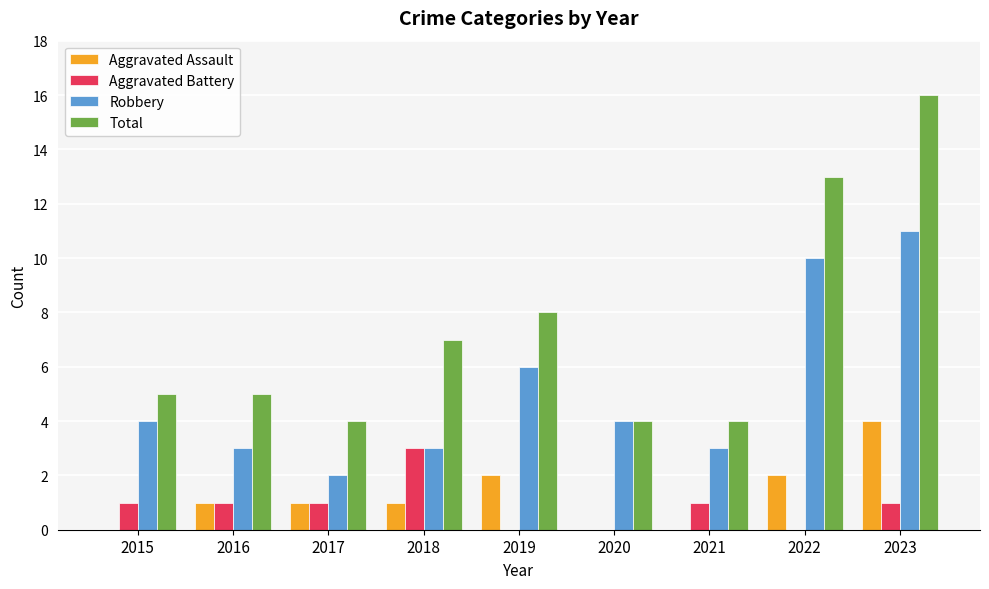

What are all the series names shown in the legend?

Aggravated Assault, Aggravated Battery, Robbery, Total